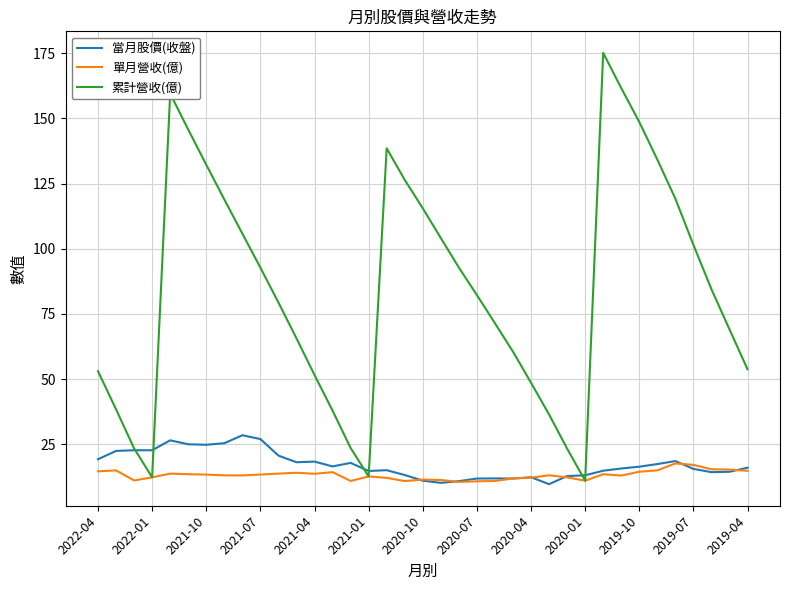

List the series in order of their peak value, lowest first.

單月營收(億), 當月股價(收盤), 累計營收(億)